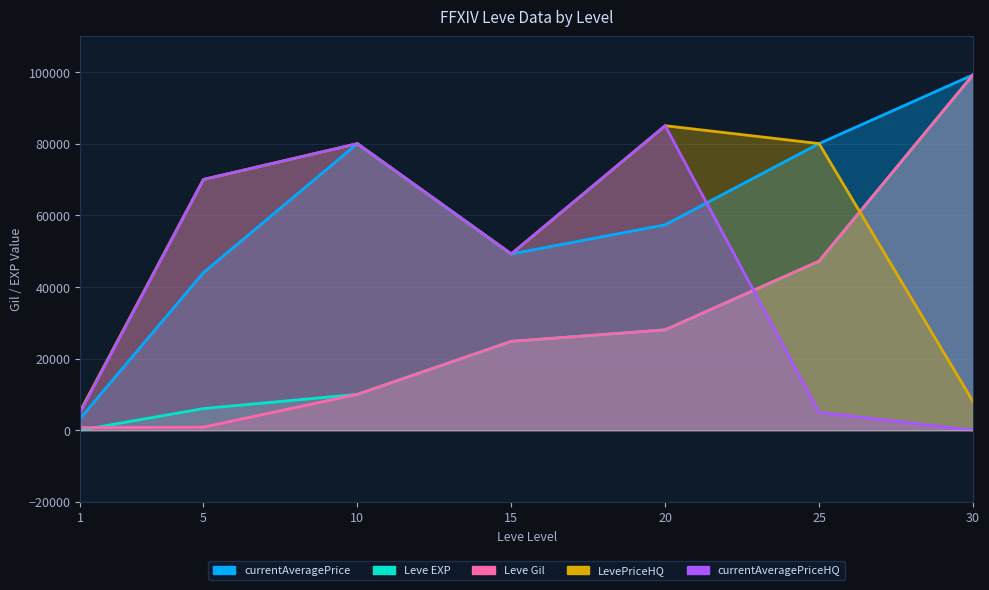

What is the difference between the maximum and minimum values in the Leve EXP series?

99219.0